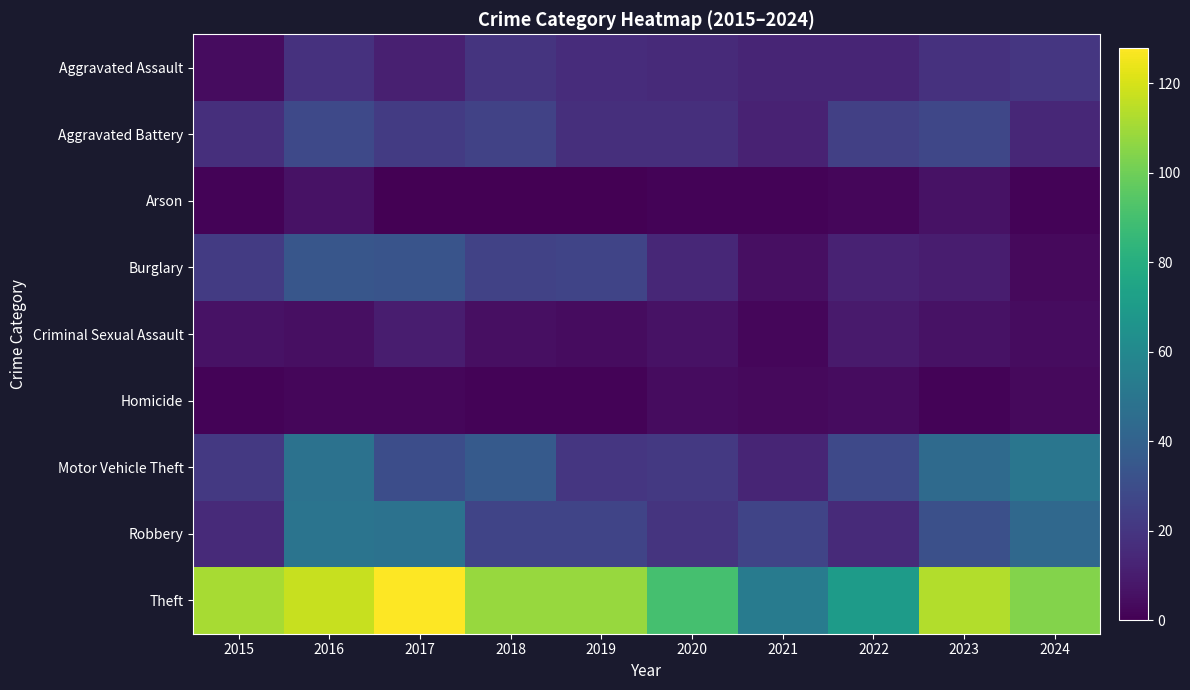

Which series changed the most between 2017 and 2023?

Burglary